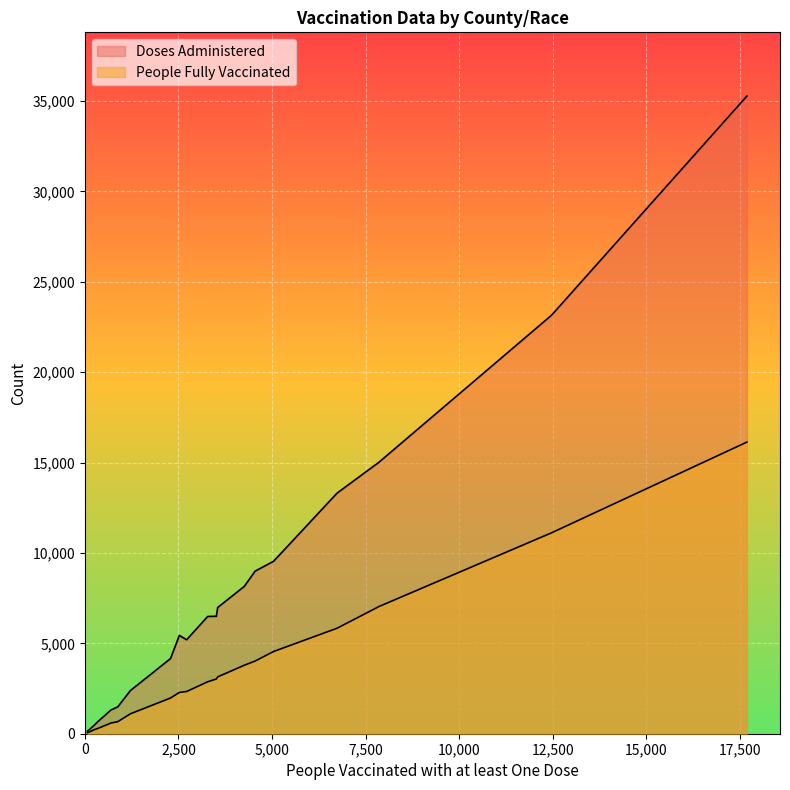

Rank the series by their average value, from highest to lowest.

Doses Administered, People Fully Vaccinated